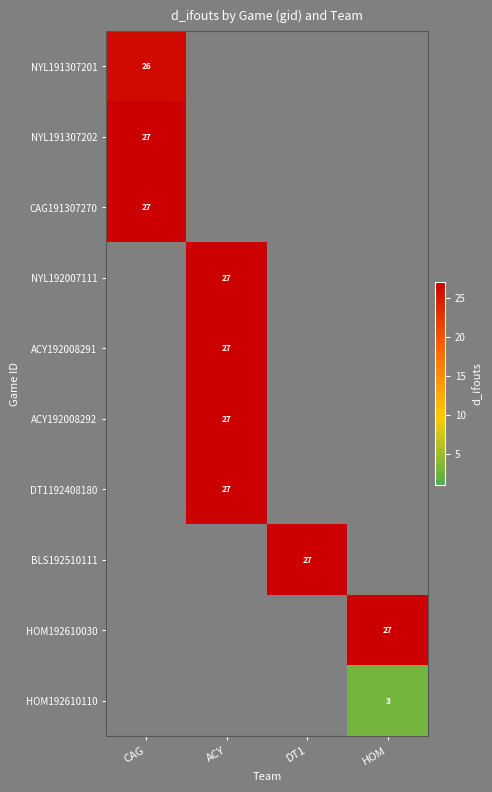

Is it true that ACY192008292 equals 27 at ACY?

True